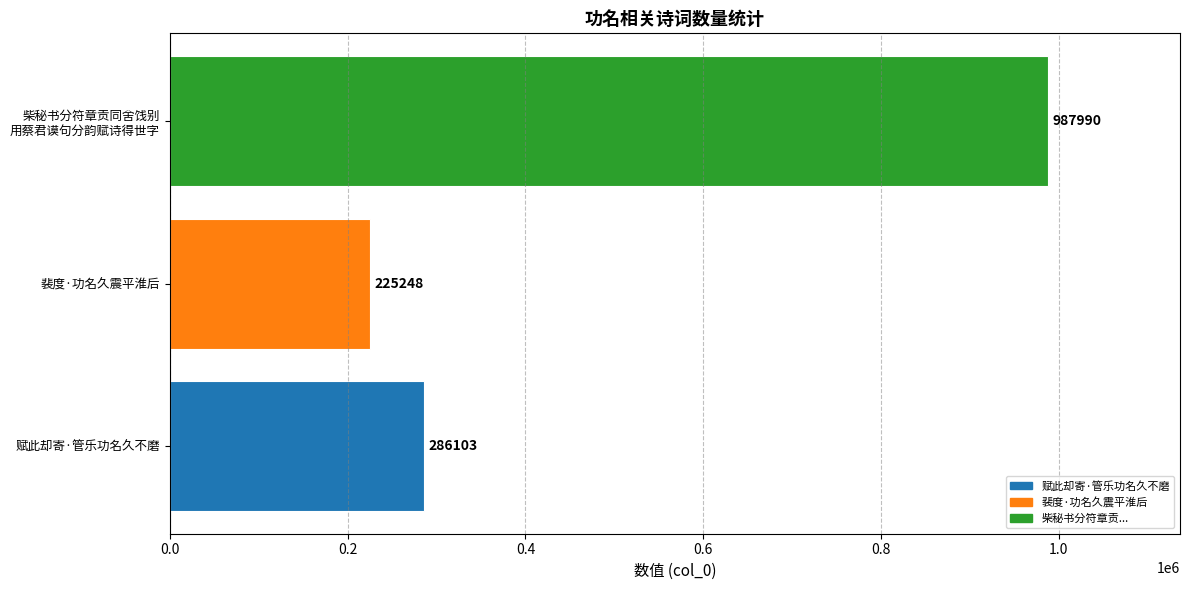

What value does the data have at 赋此却寄·管乐功名久不磨?

286103